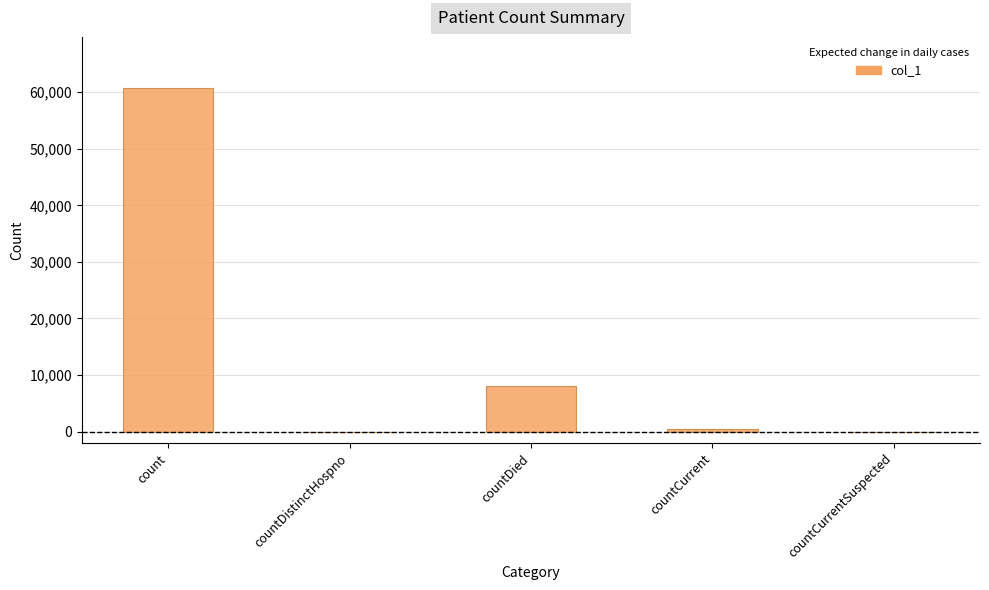

Reading right to left, what are all the values shown in this chart?

countCurrentSuspected=0	countCurrent=447	countDied=7994	countDistinctHospno=0	count=60666